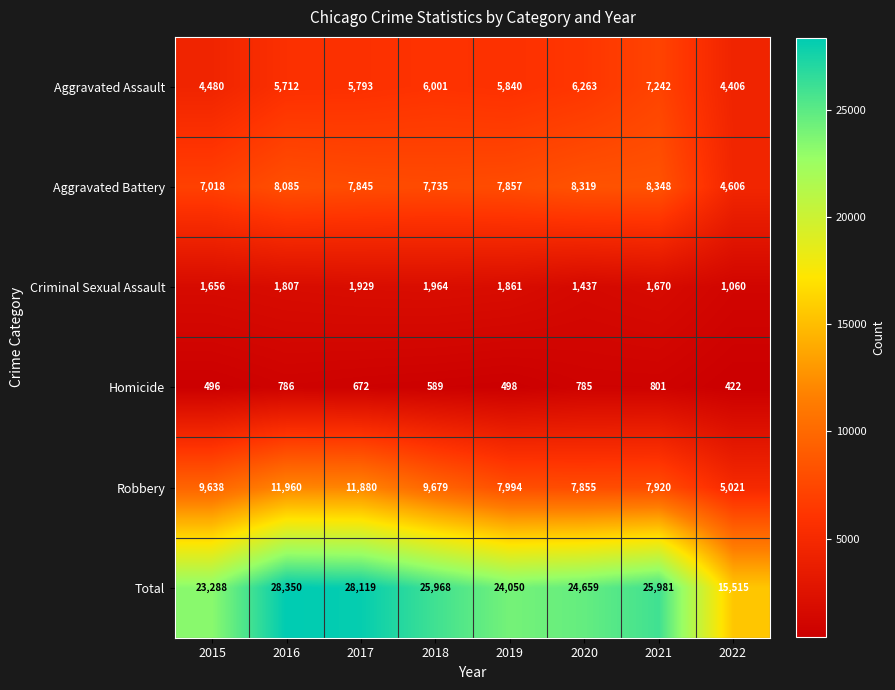

List the series in order of their peak value, highest first.

Total, Robbery, Aggravated Battery, Aggravated Assault, Criminal Sexual Assault, Homicide